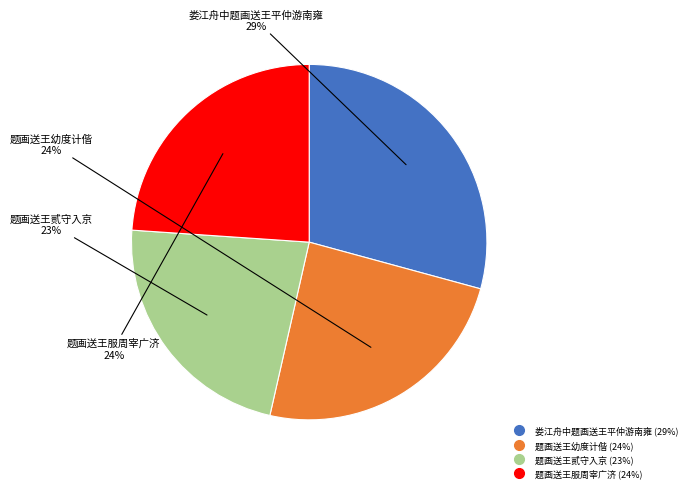

Which has a higher value, 题画送王贰守入京 or 题画送王服周宰广济?

题画送王服周宰广济